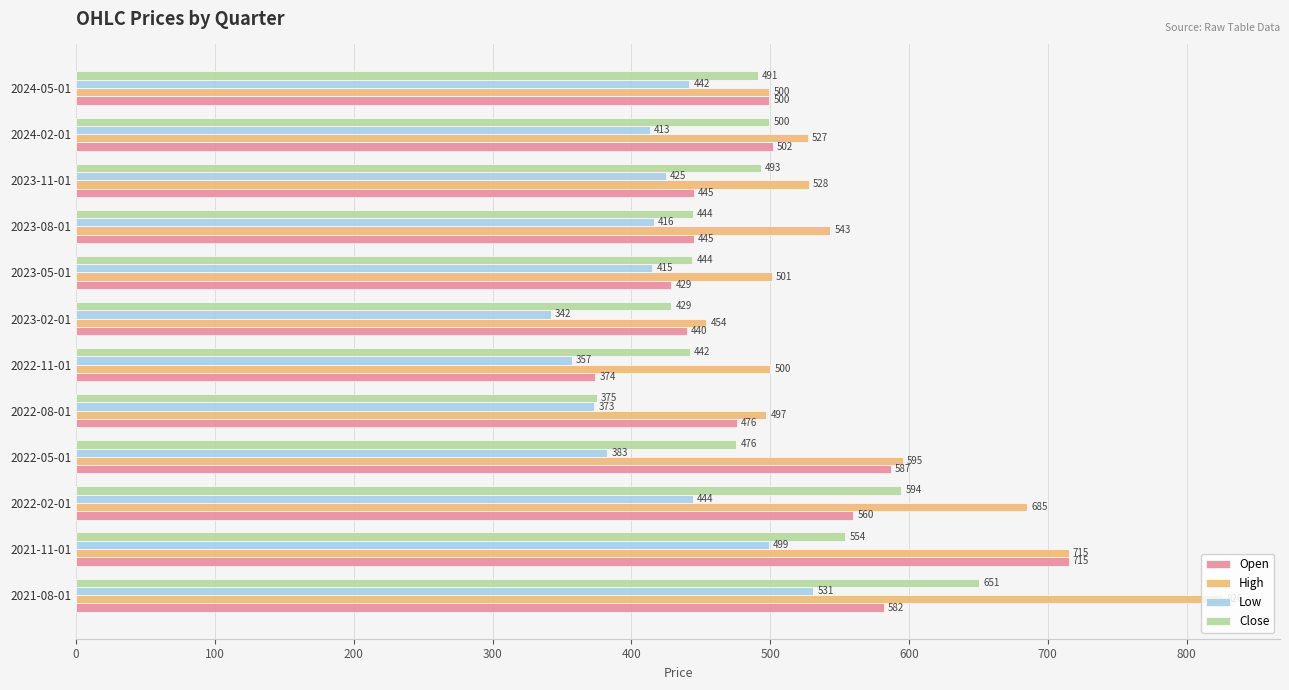

Which series has the largest total across all categories?

High